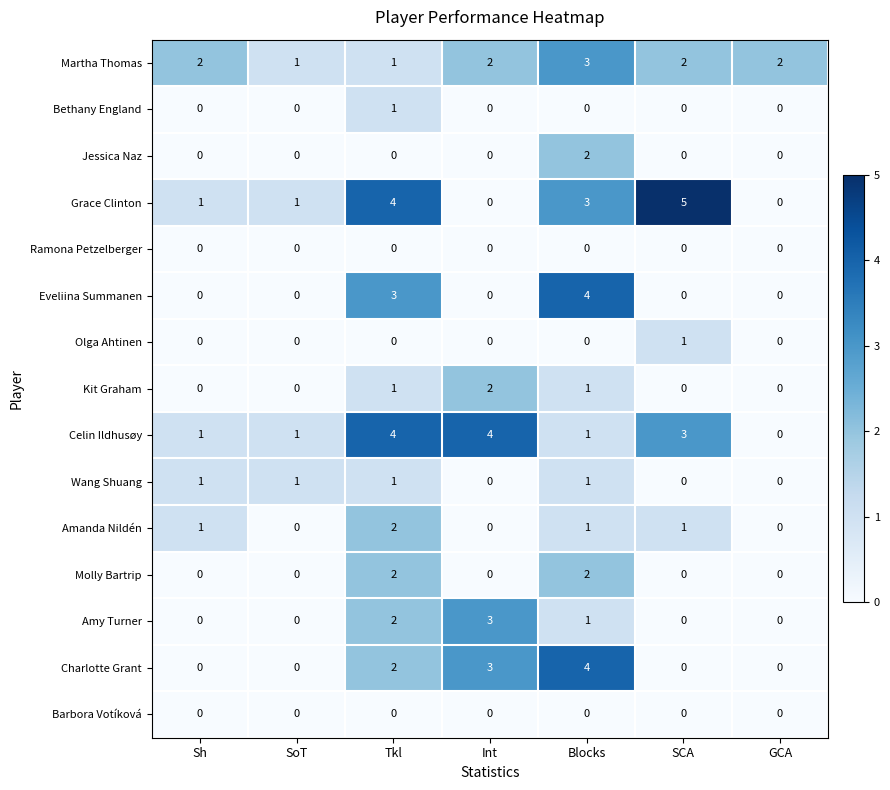

What value does the Eveliina Summanen series have at Blocks?

4